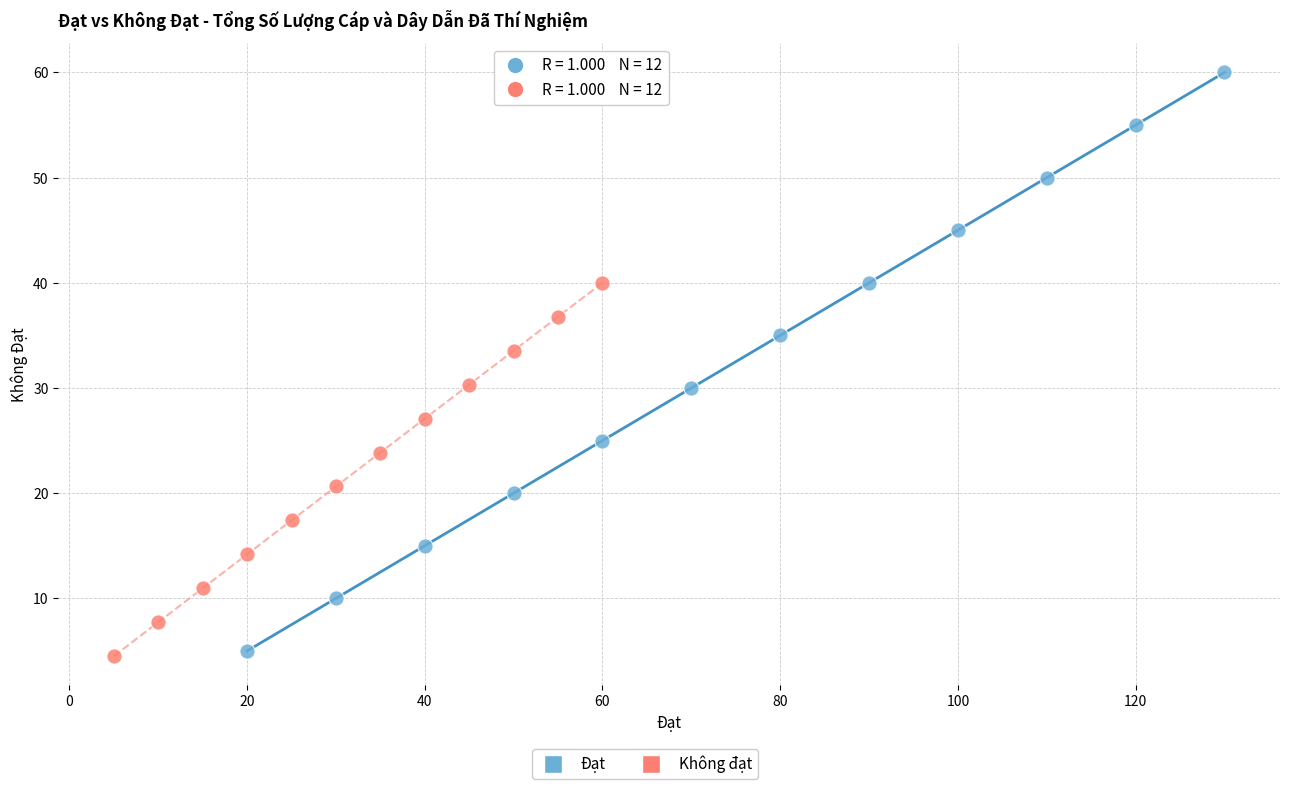

Which series has the largest Y range (max minus min)?

Đạt